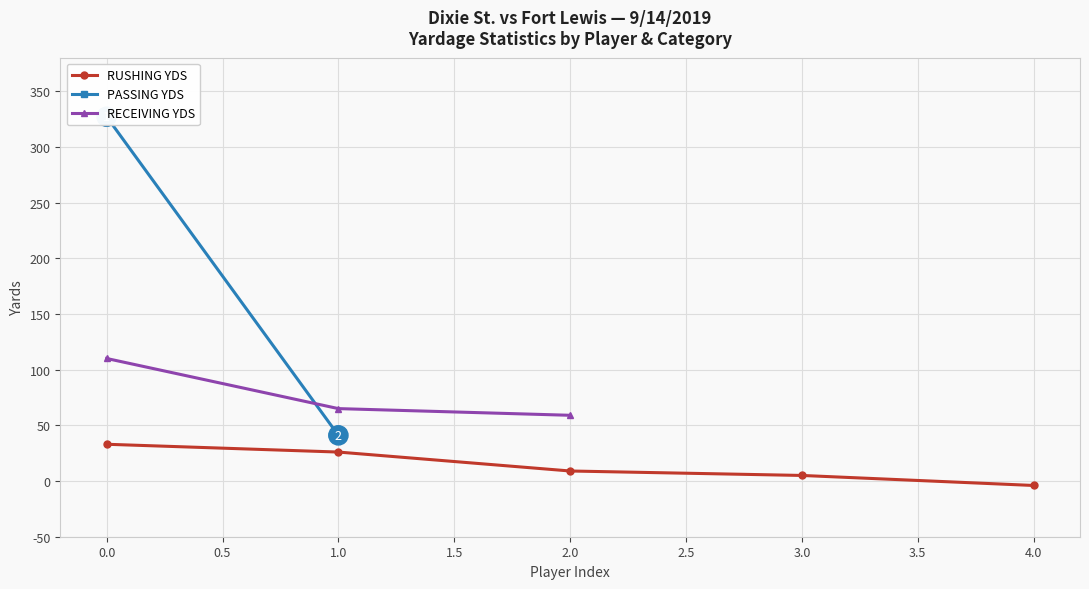

At which category is the sum across all series the highest?

D'arman Notoa